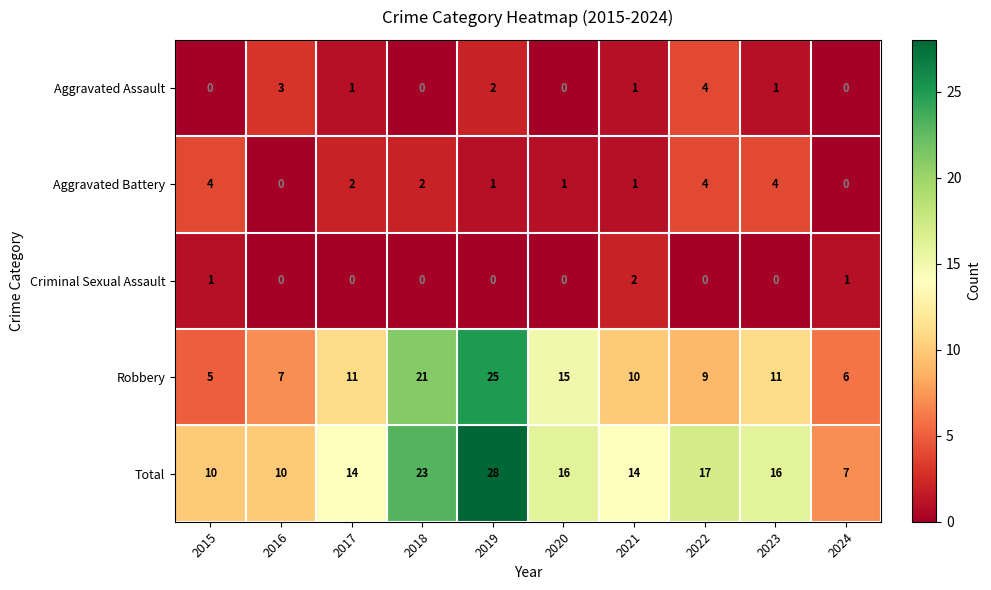

Is it true that Criminal Sexual Assault equals 0 at 2019?

True